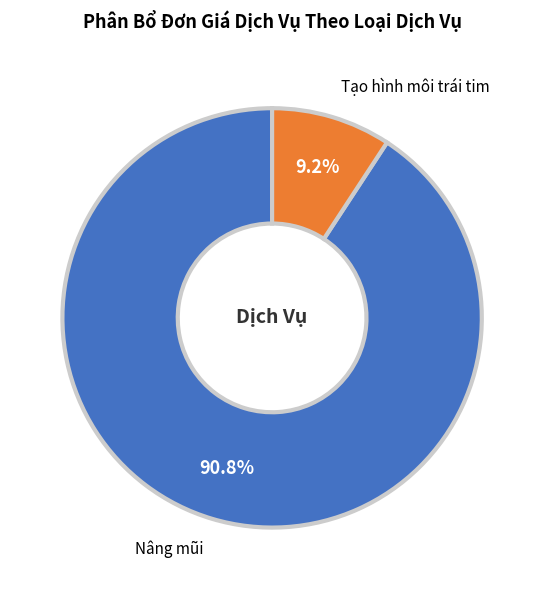

Does any single category account for the majority?

Yes